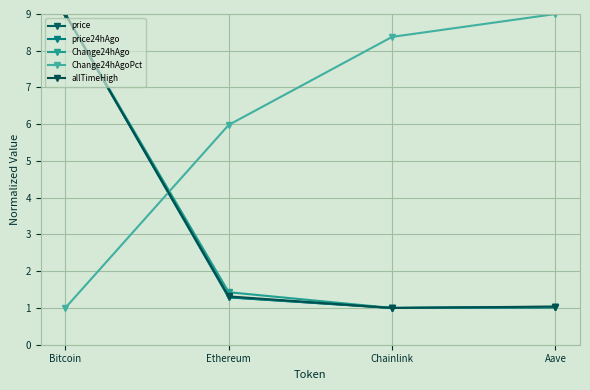

At which category is the sum across all series the highest?

Bitcoin